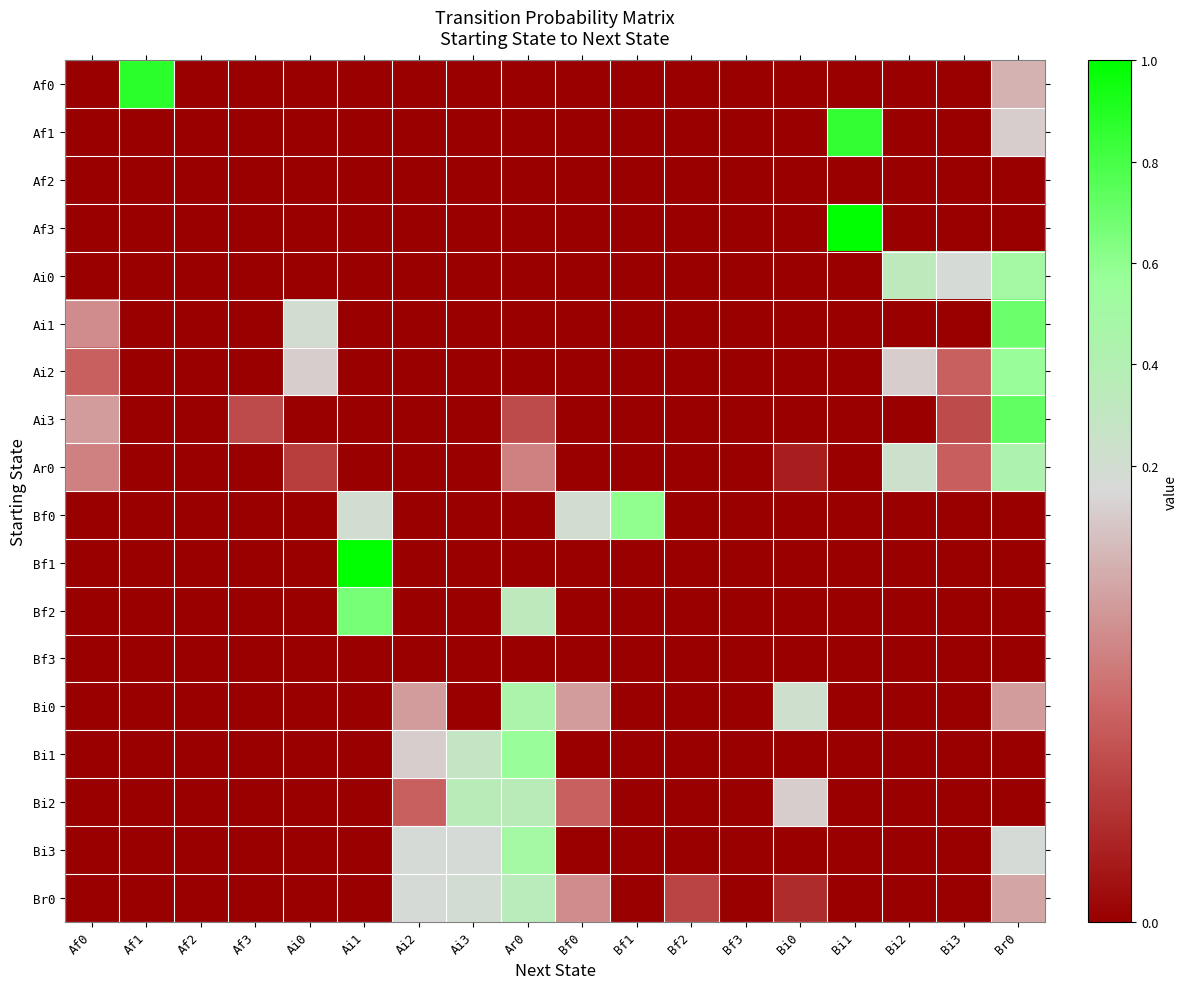

Rank the series at Bi2 from highest to lowest value.

Ai0, Ar0, Ai2, Af0, Af1, Af2, Af3, Ai1, Ai3, Bf0, Bf1, Bf2, Bf3, Bi0, Bi1, Bi2, Bi3, Br0